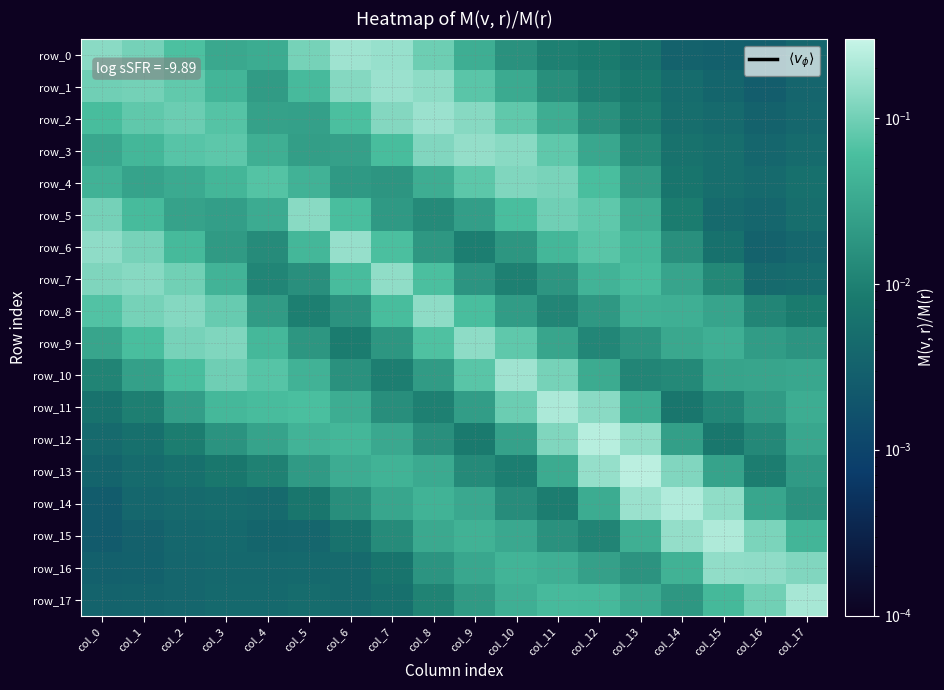

The row_12 series shows 0.0 at col_1. True or false?

True